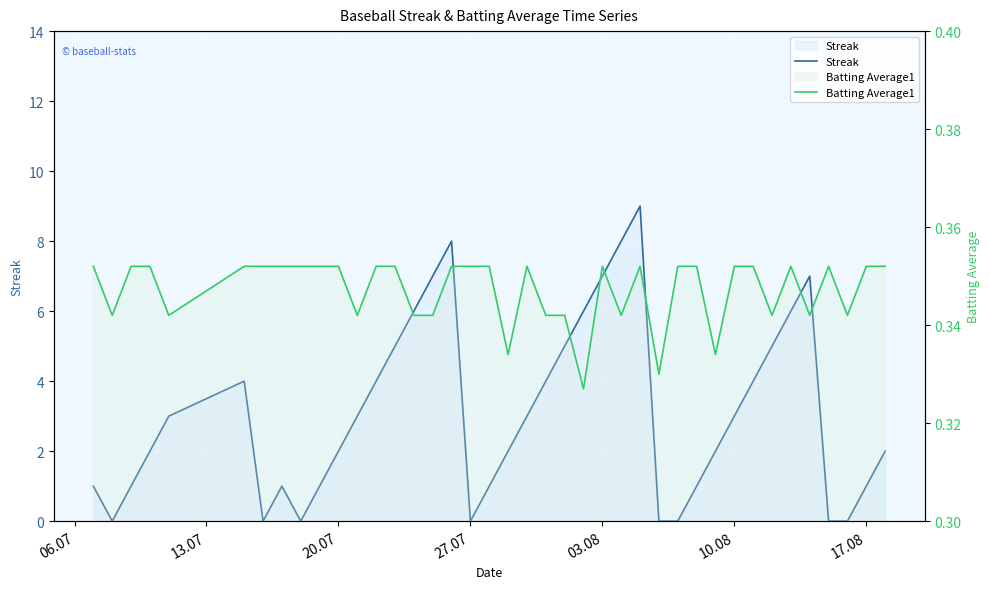

What is the sum of all Streak values?

124.0